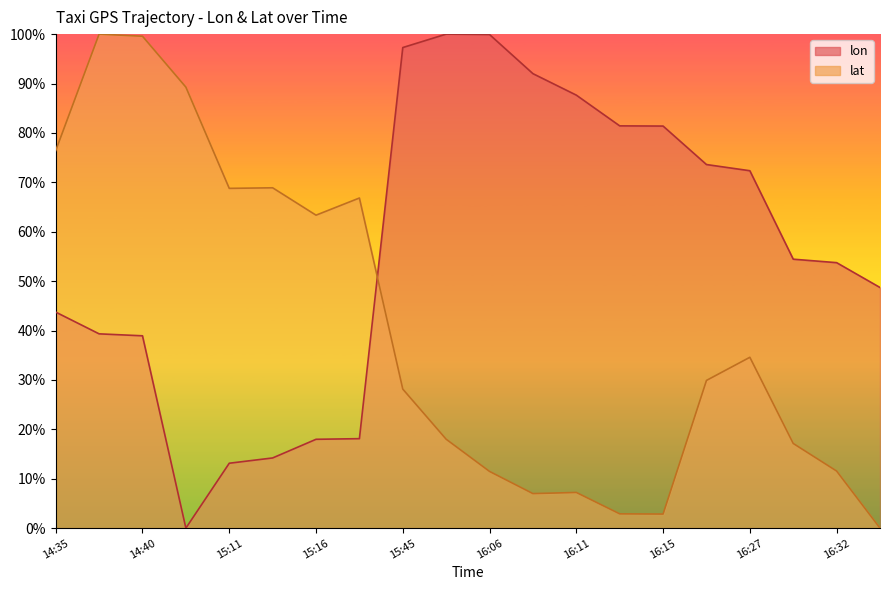

How many values in lat are above zero?

19